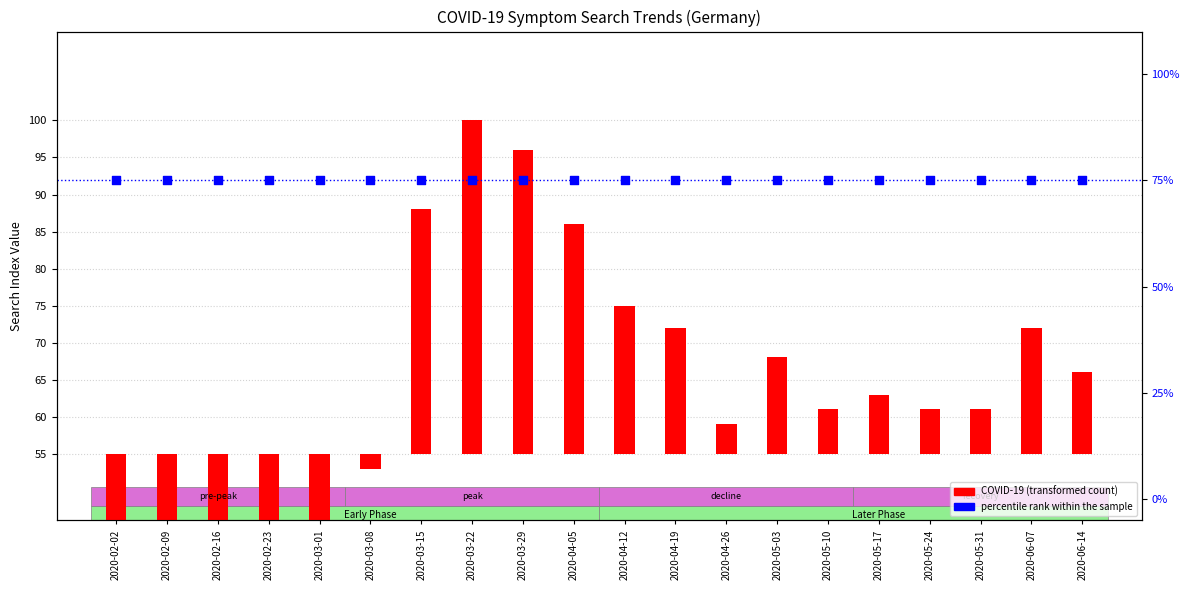

Which series has the largest Y range (max minus min)?

COVID-19 (transformed count)